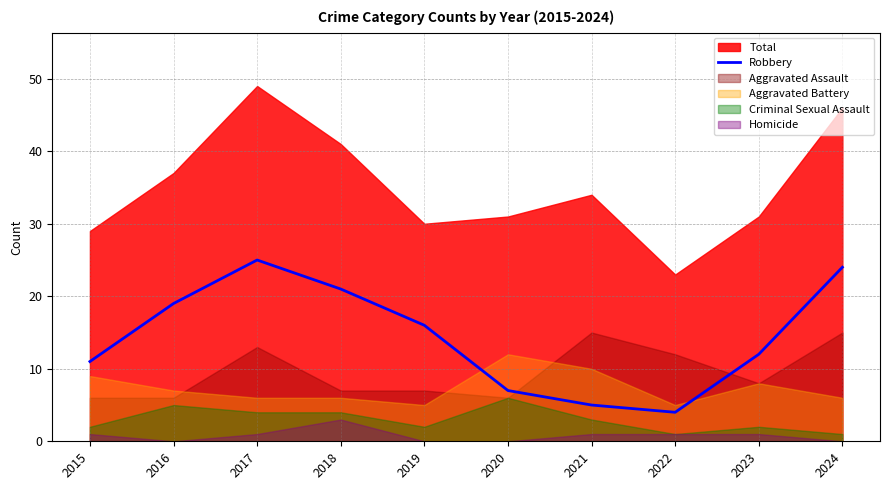

Is it true that Robbery equals 5 at 2015?

False